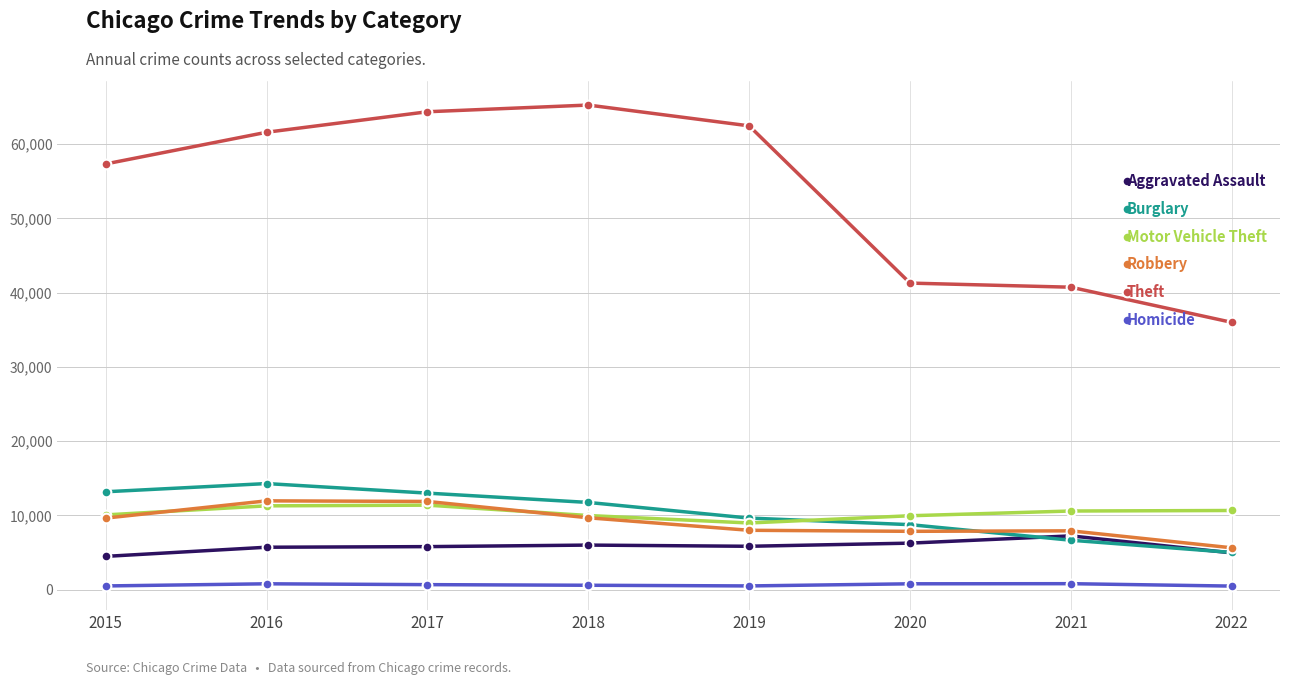

What is the value of the Burglary point at the 2nd from the left?

14289